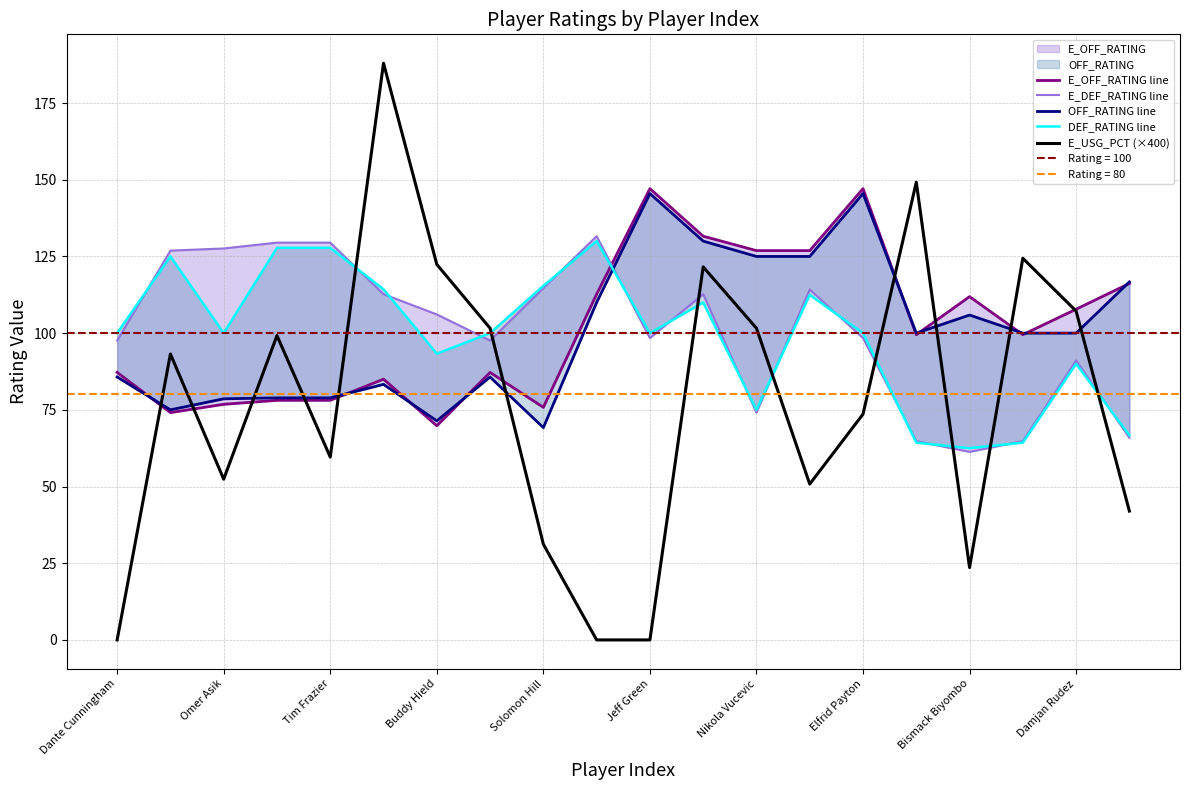

How many data points in DEF_RATING line are less than 100?

7